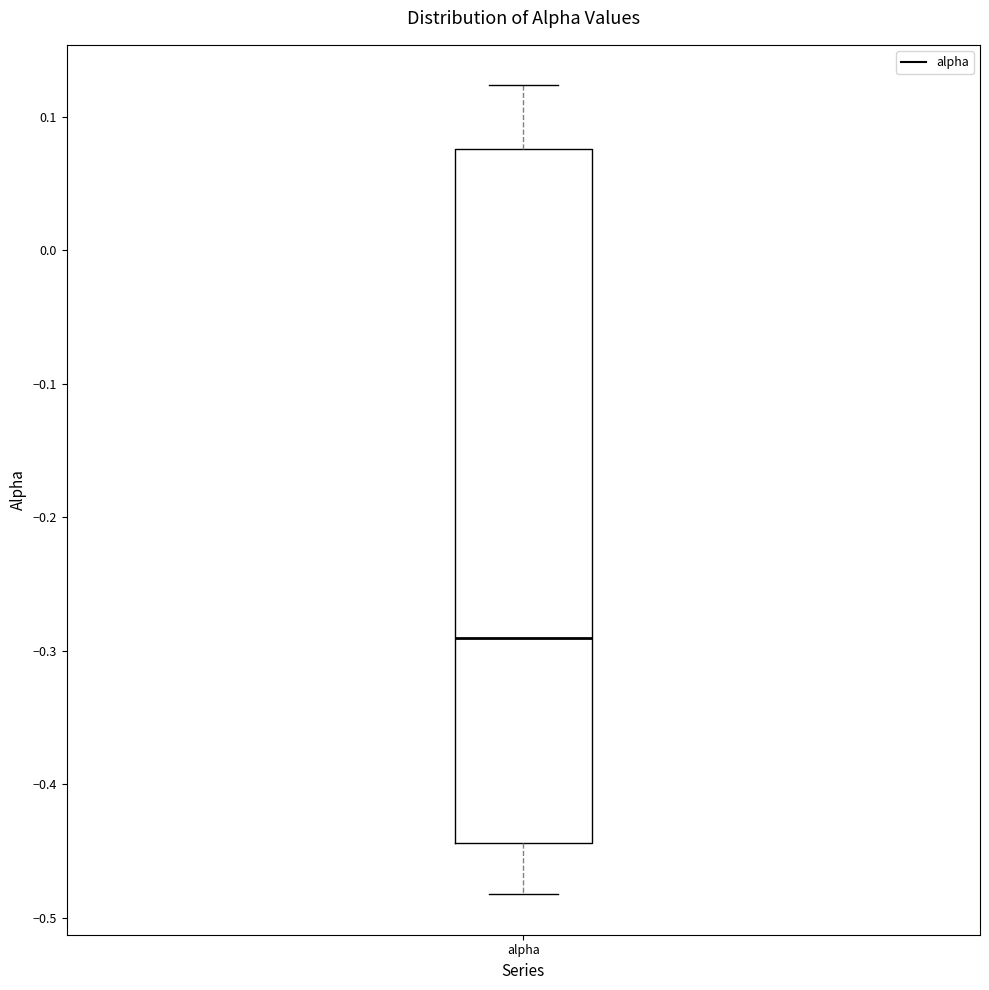

Where is the upper edge of the box for alpha on the y-axis? The values are not printed on the chart, so give them approximately, as read against the axis.

0.08